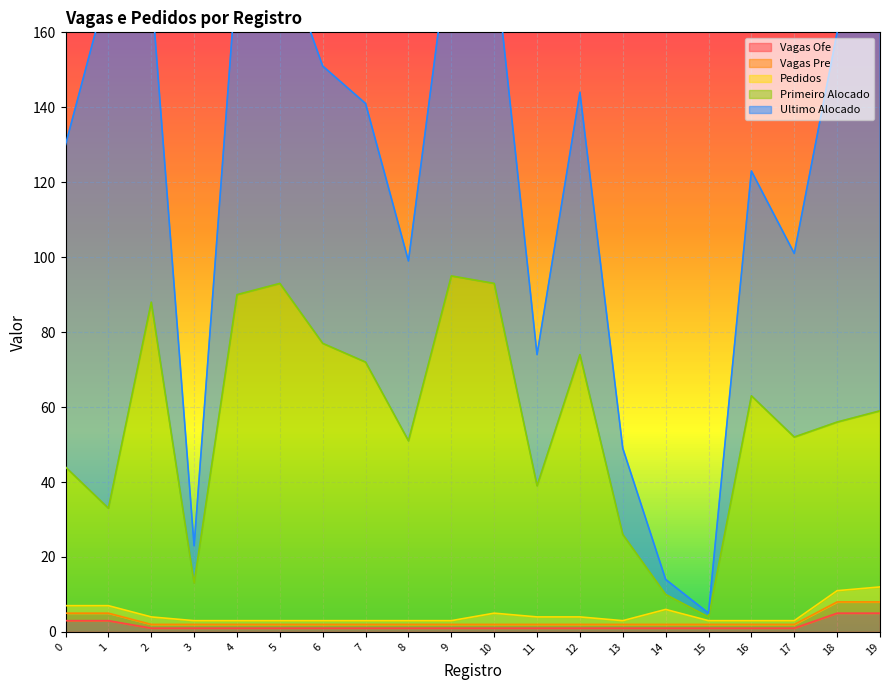

What is the difference between the highest and lowest values at 15?

3